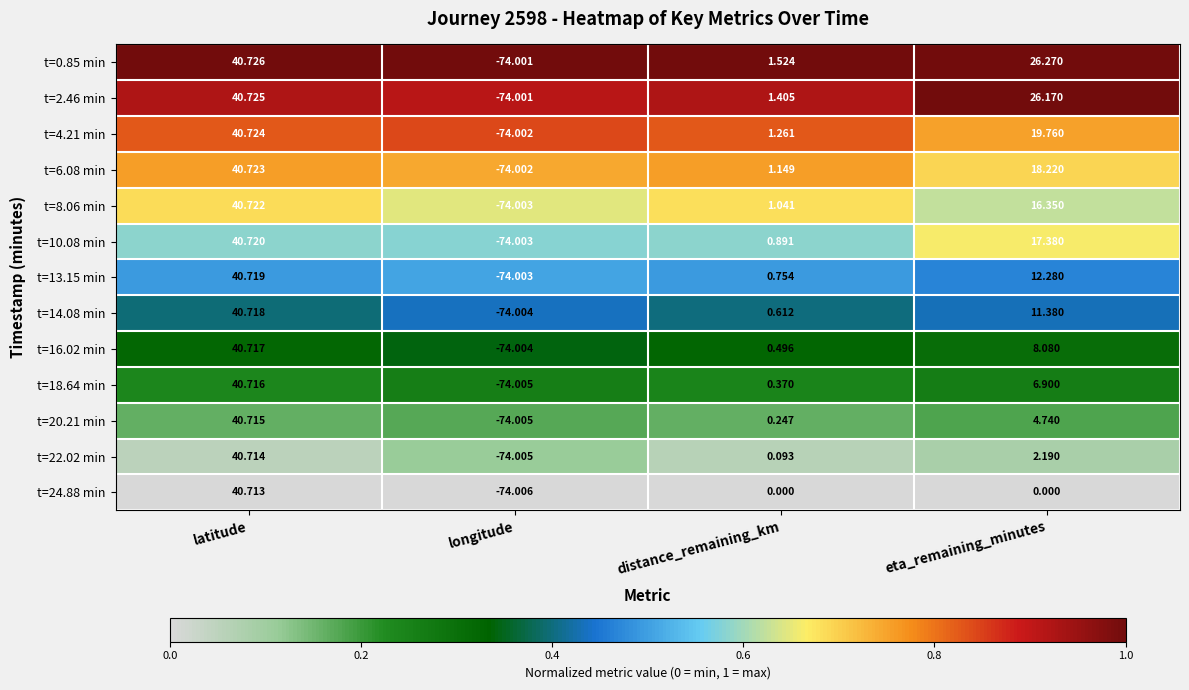

At which category is the sum across all series the highest?

latitude